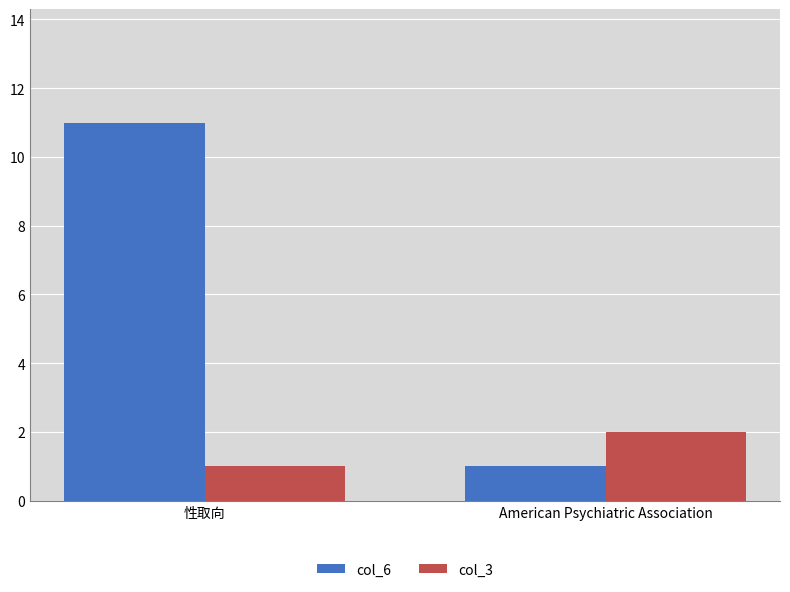

Does the chart contain stacked bars?

No